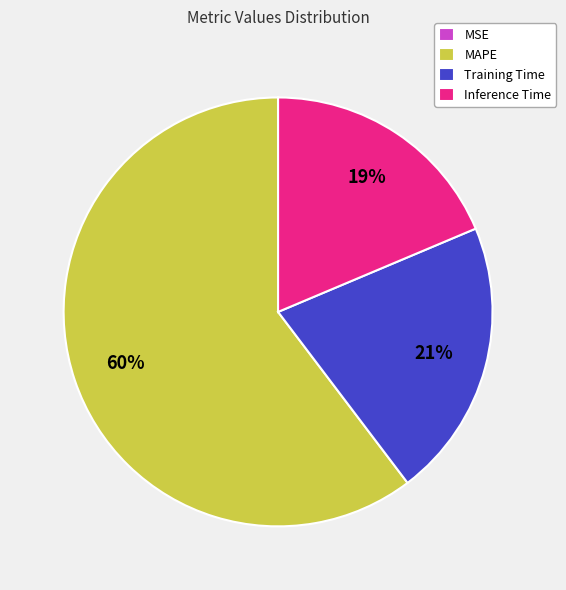

Does MAPE represent more than half of the total?

Yes